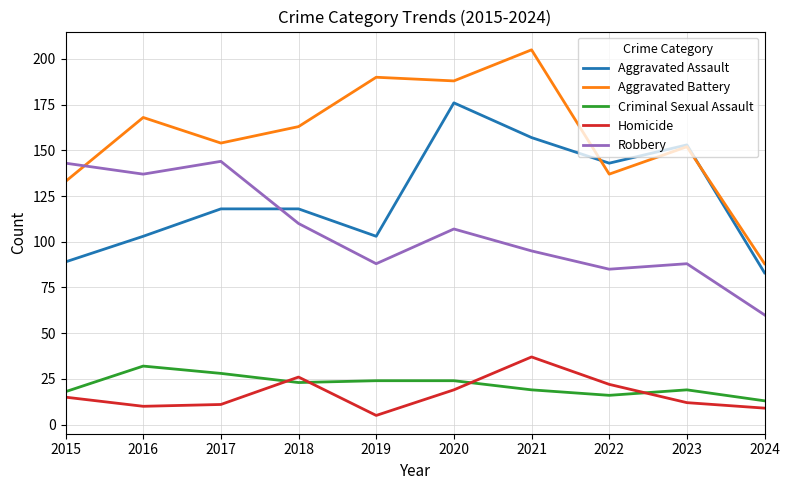

Where does the Criminal Sexual Assault series first go above 23?

2016